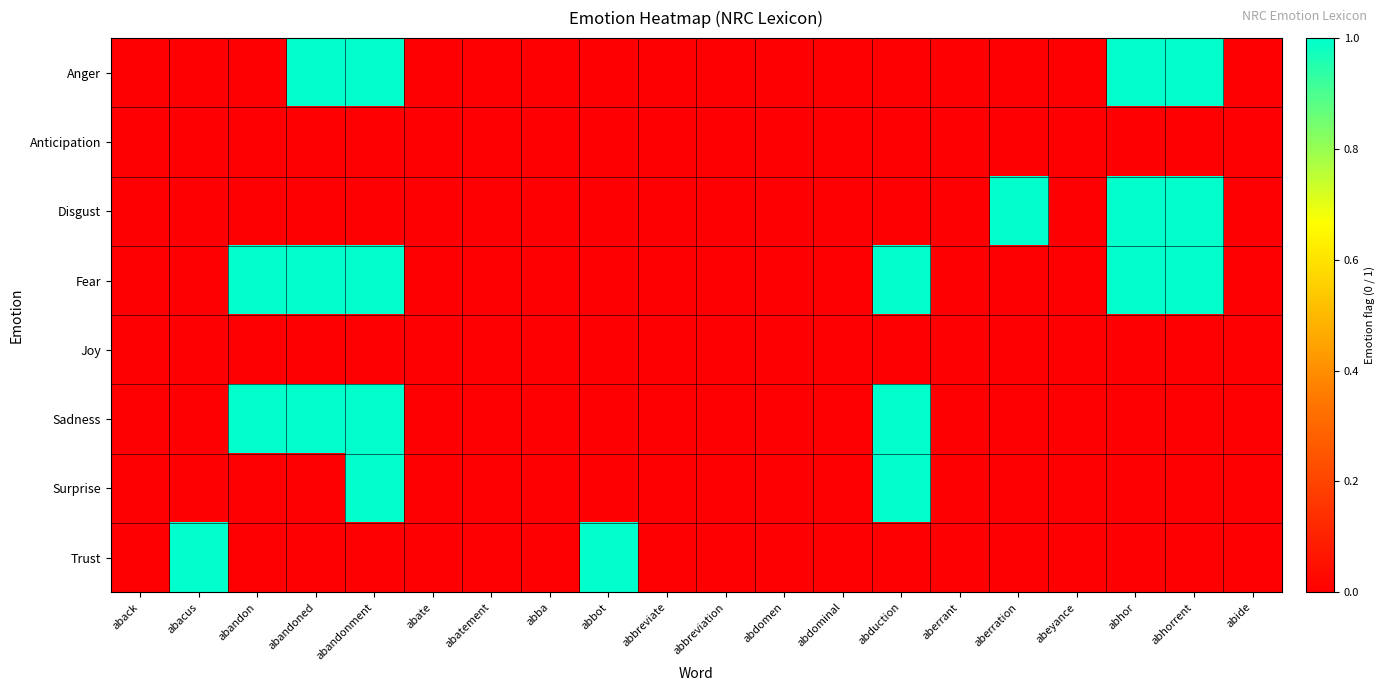

Reading left to right, list all the values displayed in this chart.

Anger: aback=0	abacus=0	abandon=0	abandoned=1	abandonment=1	abate=0	abatement=0	abba=0	abbot=0	abbreviate=0	abbreviation=0	abdomen=0	abdominal=0	abduction=0	aberrant=0	aberration=0	abeyance=0	abhor=1	abhorrent=1	abide=0
Anticipation: aback=0	abacus=0	abandon=0	abandoned=0	abandonment=0	abate=0	abatement=0	abba=0	abbot=0	abbreviate=0	abbreviation=0	abdomen=0	abdominal=0	abduction=0	aberrant=0	aberration=0	abeyance=0	abhor=0	abhorrent=0	abide=0
Disgust: aback=0	abacus=0	abandon=0	abandoned=0	abandonment=0	abate=0	abatement=0	abba=0	abbot=0	abbreviate=0	abbreviation=0	abdomen=0	abdominal=0	abduction=0	aberrant=0	aberration=1	abeyance=0	abhor=1	abhorrent=1	abide=0
Fear: aback=0	abacus=0	abandon=1	abandoned=1	abandonment=1	abate=0	abatement=0	abba=0	abbot=0	abbreviate=0	abbreviation=0	abdomen=0	abdominal=0	abduction=1	aberrant=0	aberration=0	abeyance=0	abhor=1	abhorrent=1	abide=0
Joy: aback=0	abacus=0	abandon=0	abandoned=0	abandonment=0	abate=0	abatement=0	abba=0	abbot=0	abbreviate=0	abbreviation=0	abdomen=0	abdominal=0	abduction=0	aberrant=0	aberration=0	abeyance=0	abhor=0	abhorrent=0	abide=0
Sadness: aback=0	abacus=0	abandon=1	abandoned=1	abandonment=1	abate=0	abatement=0	abba=0	abbot=0	abbreviate=0	abbreviation=0	abdomen=0	abdominal=0	abduction=1	aberrant=0	aberration=0	abeyance=0	abhor=0	abhorrent=0	abide=0
Surprise: aback=0	abacus=0	abandon=0	abandoned=0	abandonment=1	abate=0	abatement=0	abba=0	abbot=0	abbreviate=0	abbreviation=0	abdomen=0	abdominal=0	abduction=1	aberrant=0	aberration=0	abeyance=0	abhor=0	abhorrent=0	abide=0
Trust: aback=0	abacus=1	abandon=0	abandoned=0	abandonment=0	abate=0	abatement=0	abba=0	abbot=1	abbreviate=0	abbreviation=0	abdomen=0	abdominal=0	abduction=0	aberrant=0	aberration=0	abeyance=0	abhor=0	abhorrent=0	abide=0